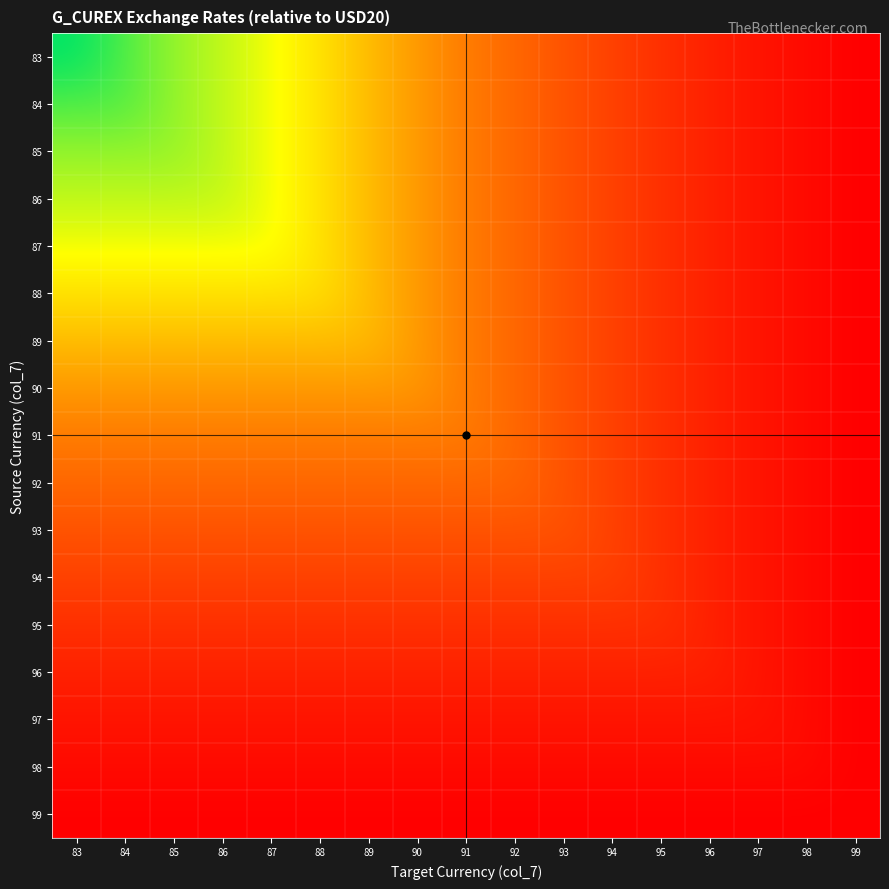

What is the total value across all series at 86?

30.0